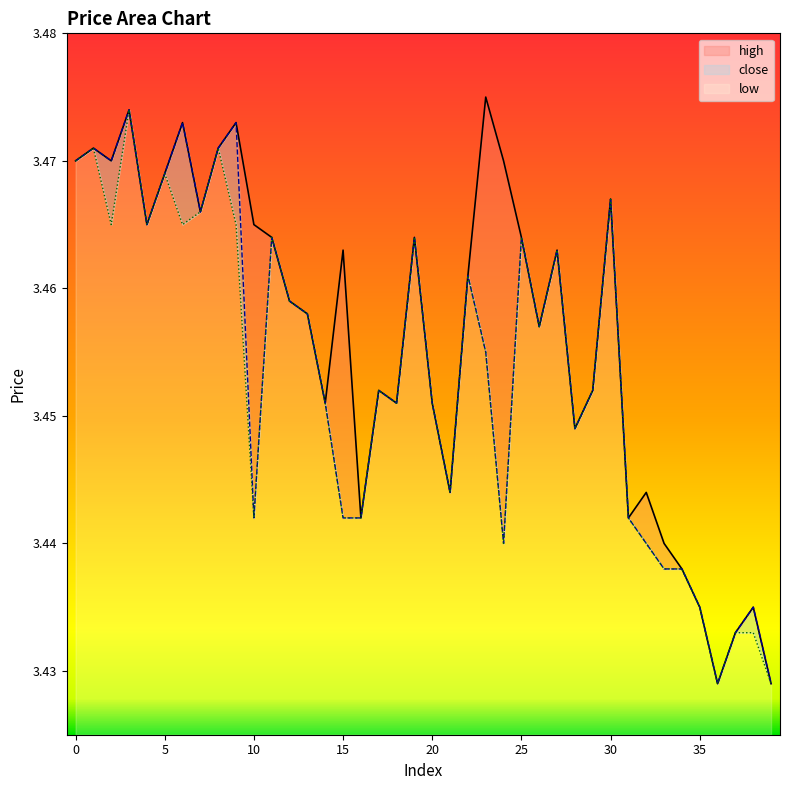

Is it true that low equals 3.4 at 33?

True